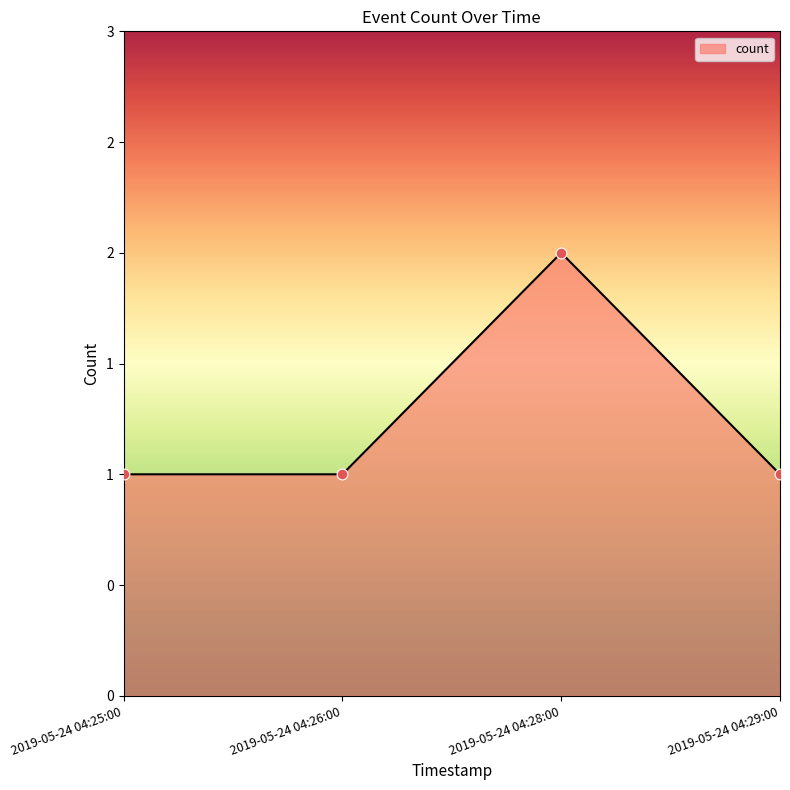

Does the chart have visible grid lines?

No